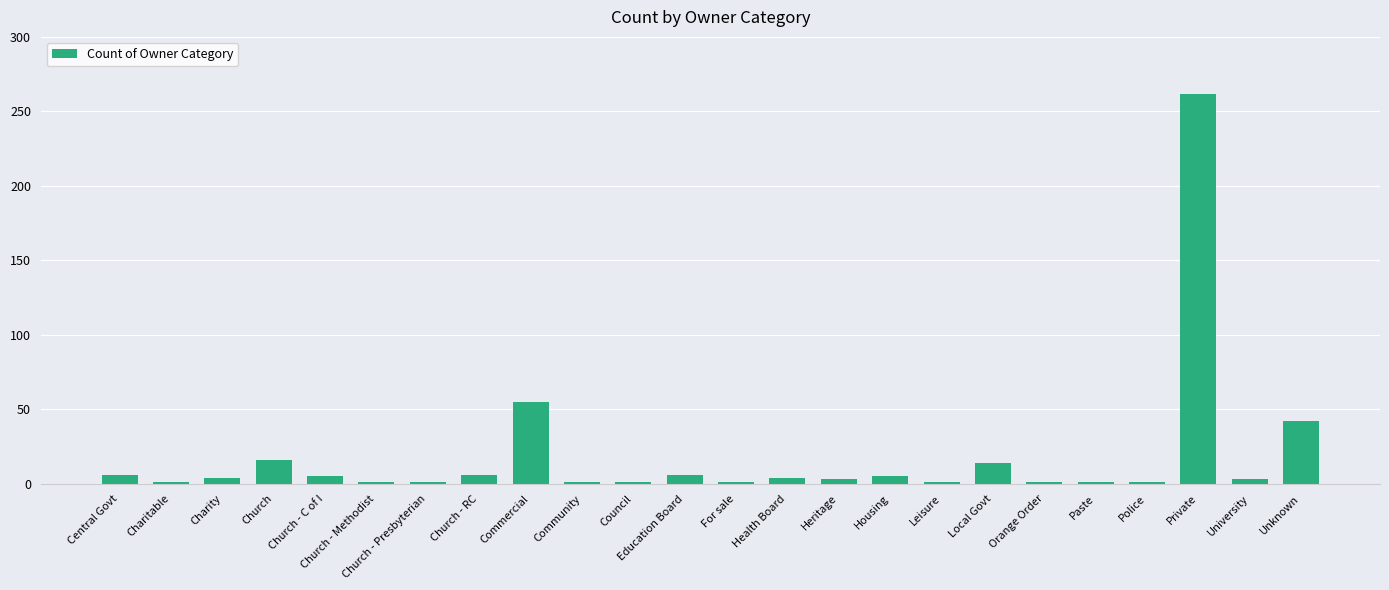

Is it true that the value at Church is 16?

True